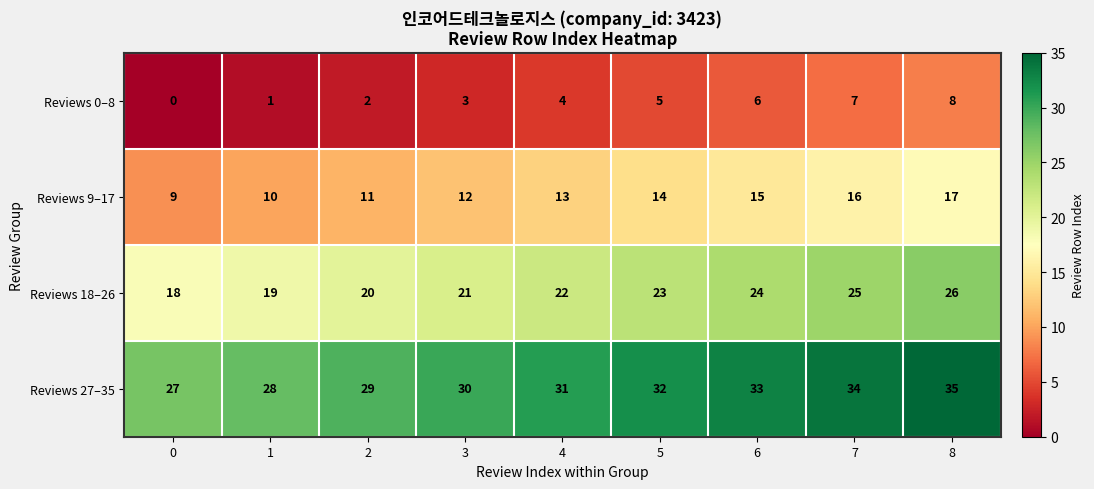

How many categories are shown in the chart?

9